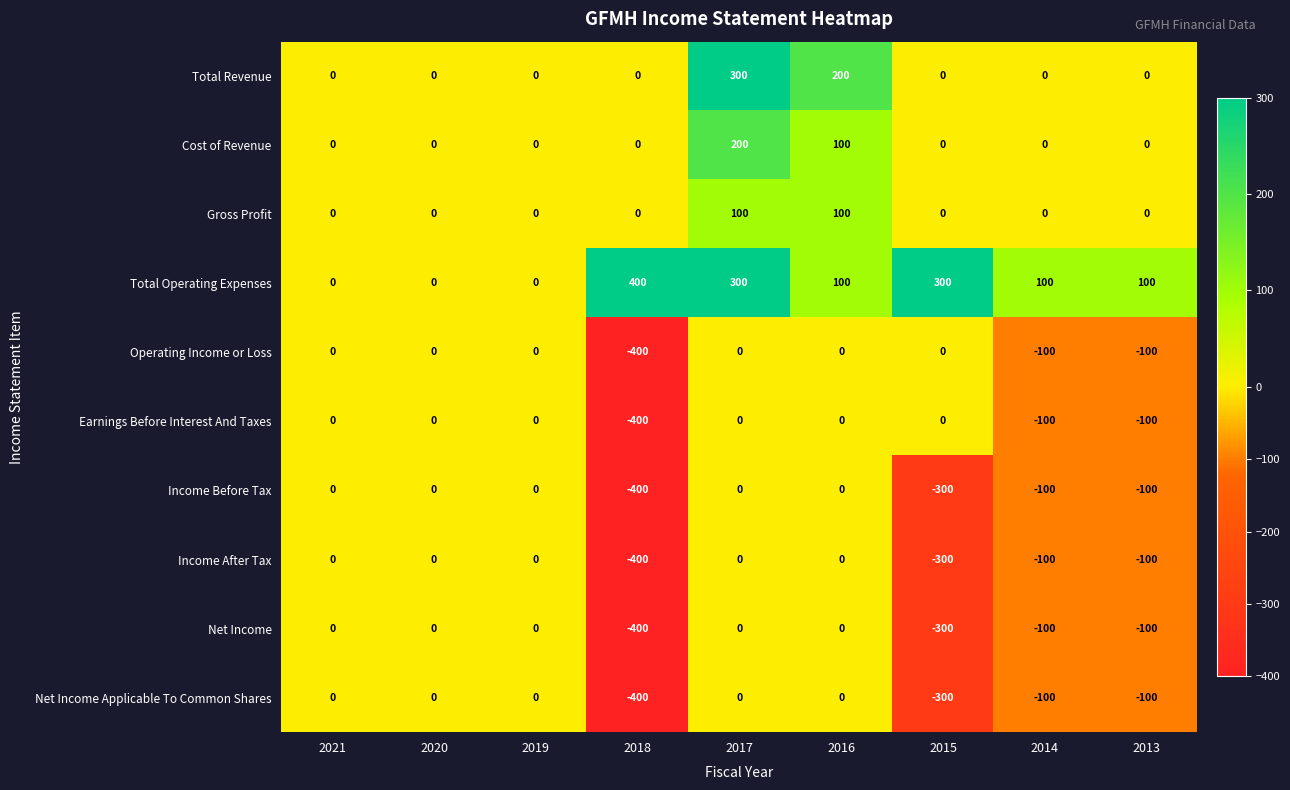

Which series has the largest total across all categories?

Total Operating Expenses